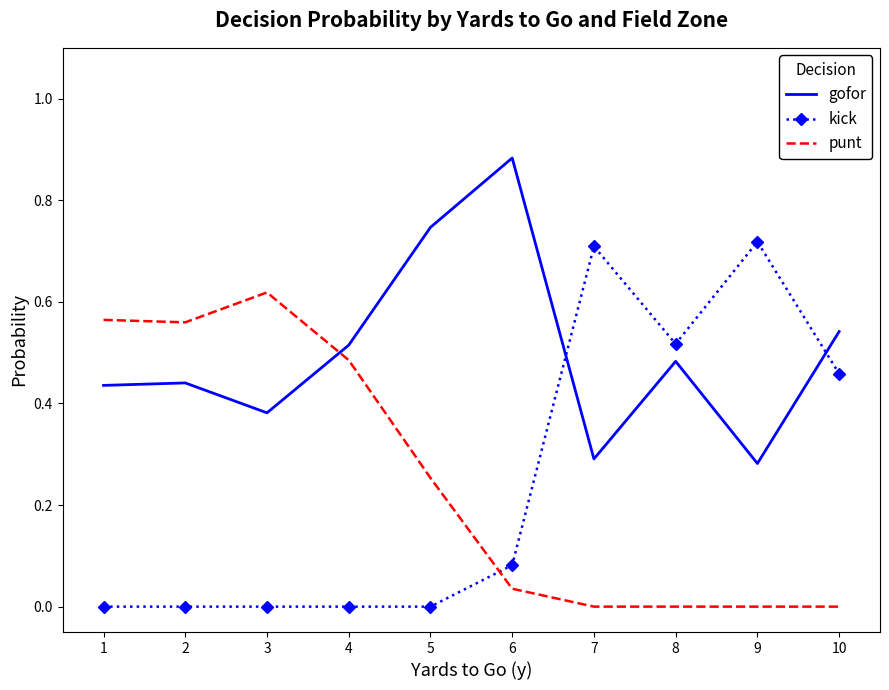

Is it true that punt equals 0.0 at 9?

True